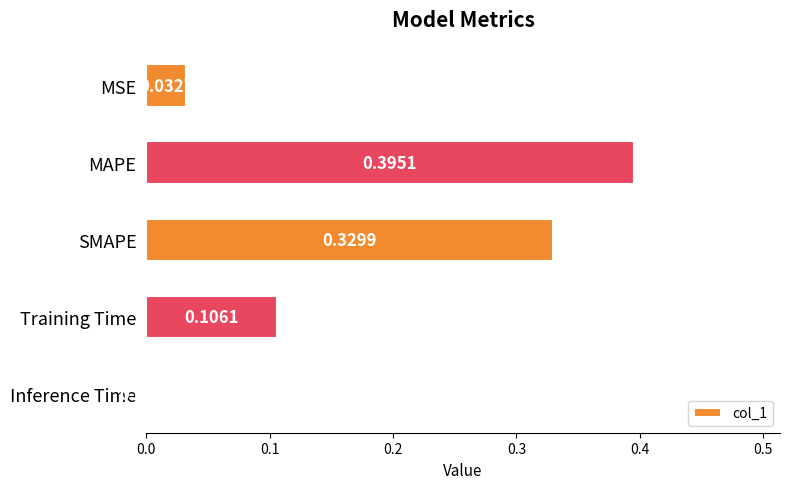

What is the sum of all values?

0.9